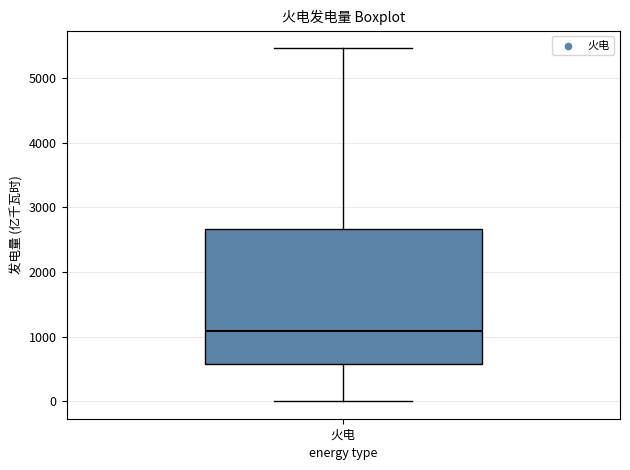

Where is the lower edge of the box for 火电 on the y-axis? The values are not printed on the chart, so give them approximately, as read against the axis.

600